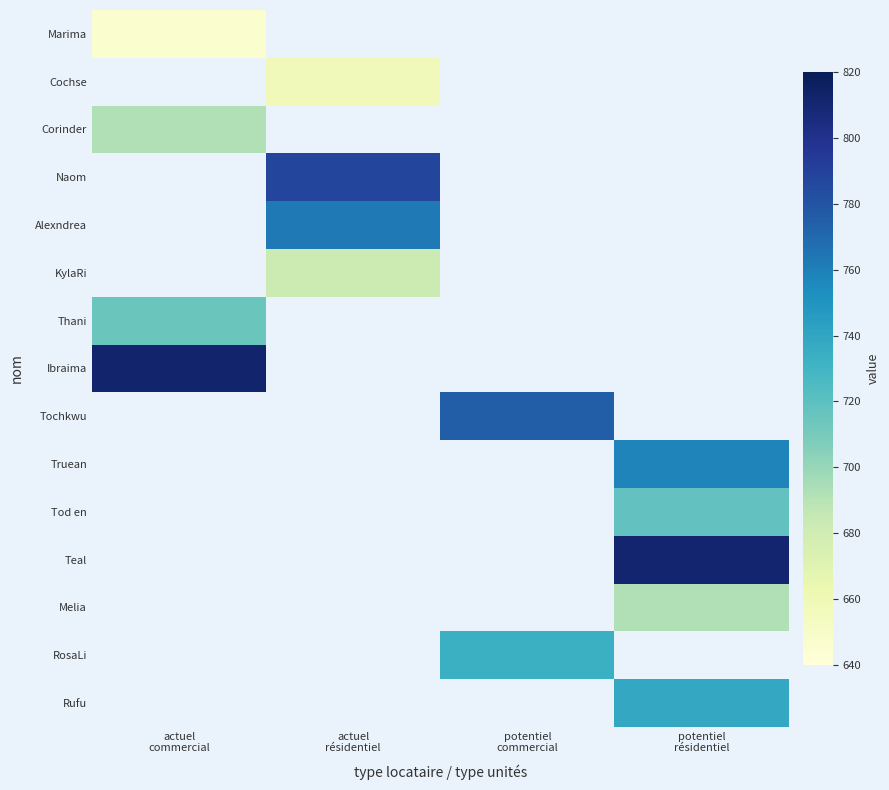

What is the greatest value displayed?

812.0